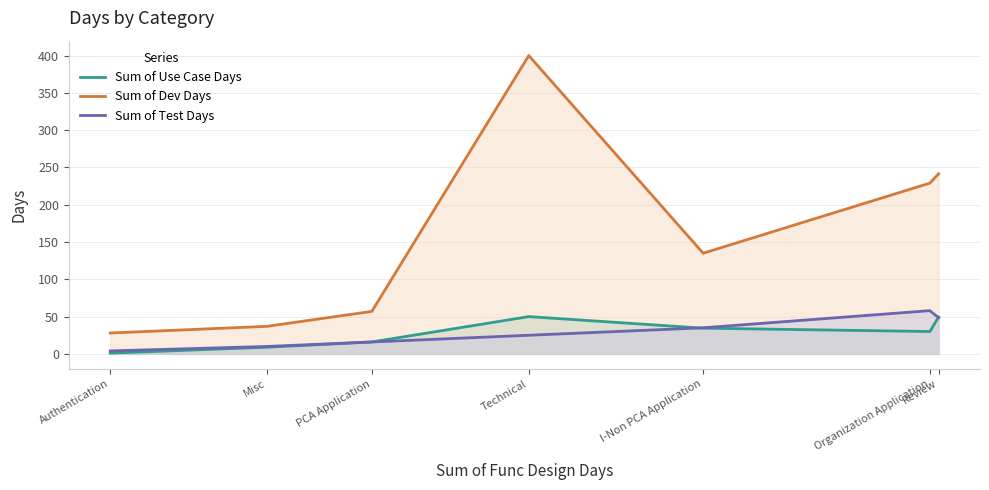

Which series has the widest spread of values?

Sum of Dev Days